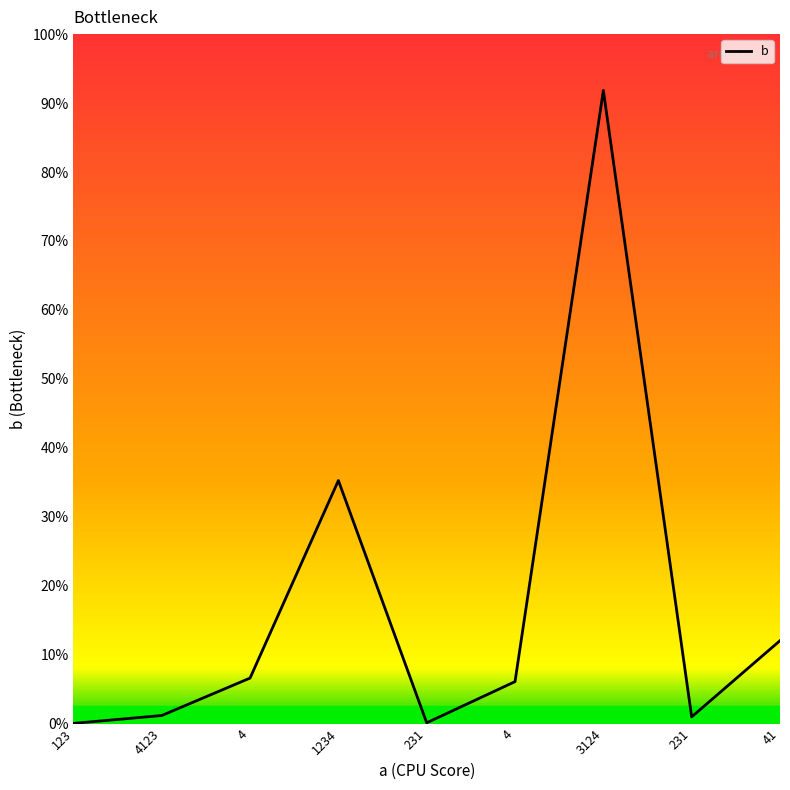

How many points are higher than both their immediate neighbors (excluding endpoints)?

2